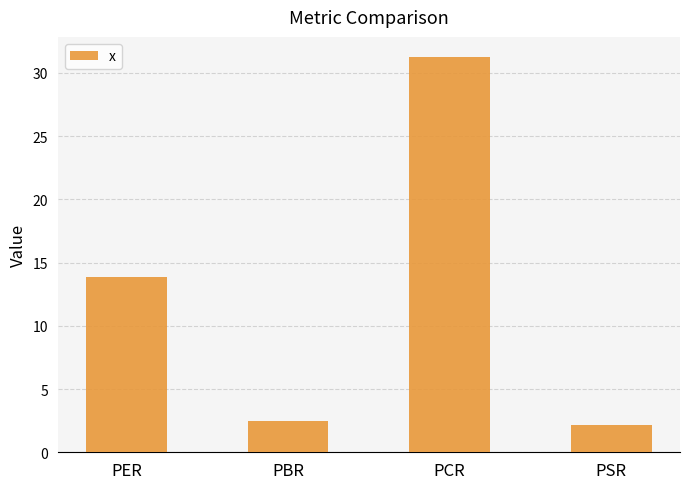

What is the change in value from PER to PCR?

+17.4